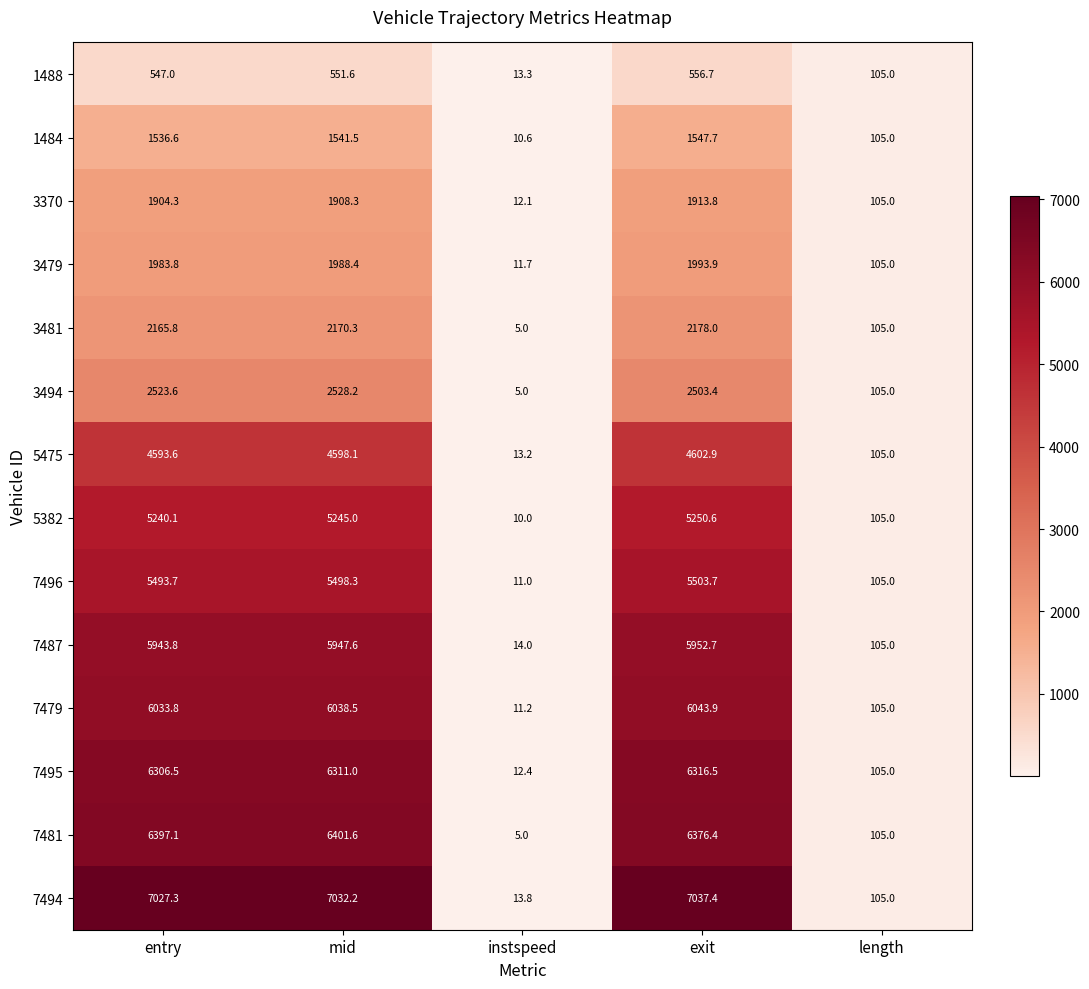

Where is 7481 nearest to the value 3203?

length